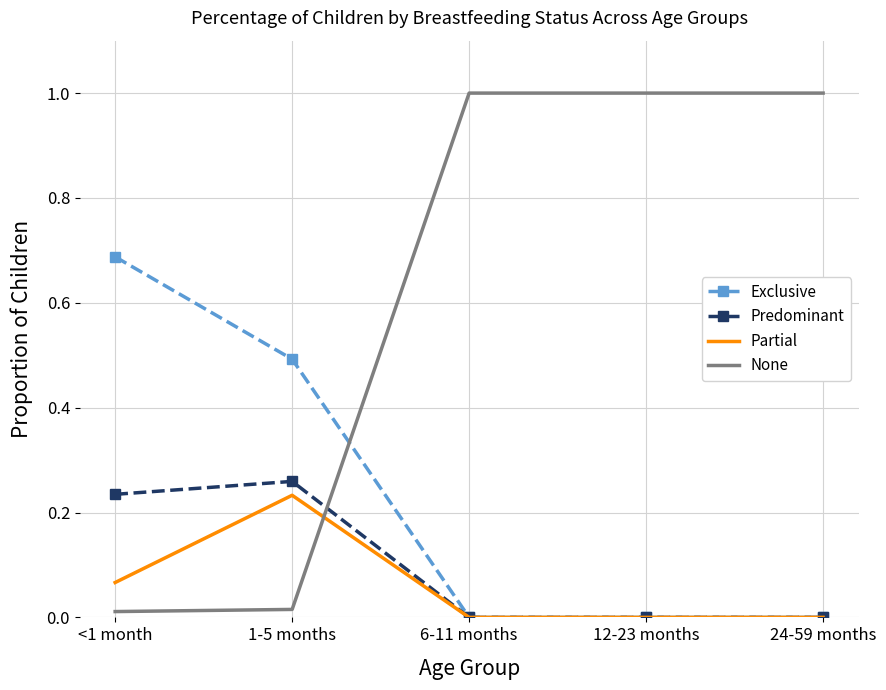

The None series shows 1.0 at 12-23 months. True or false?

True